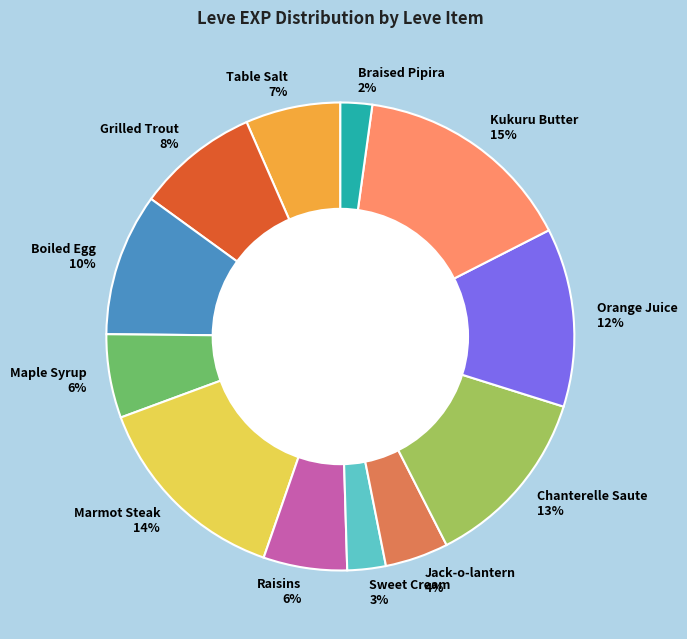

How many segments does this pie chart have?

12